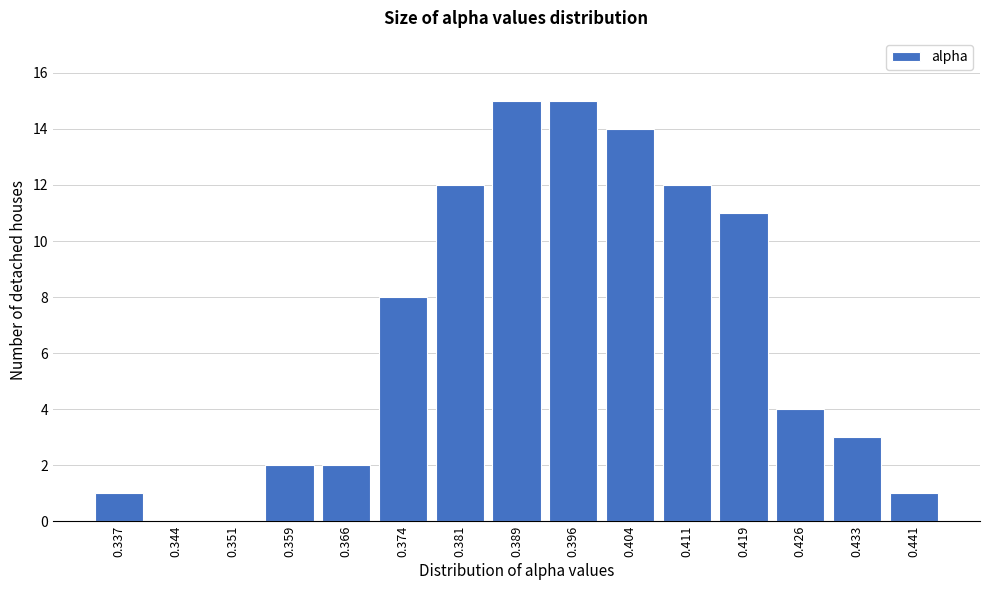

Reading right to left, transcribe all the data shown in this chart.

0.441=1	0.433=3	0.426=4	0.419=11	0.411=12	0.404=14	0.396=15	0.389=15	0.381=12	0.374=8	0.366=2	0.359=2	0.351=0	0.344=0	0.337=1